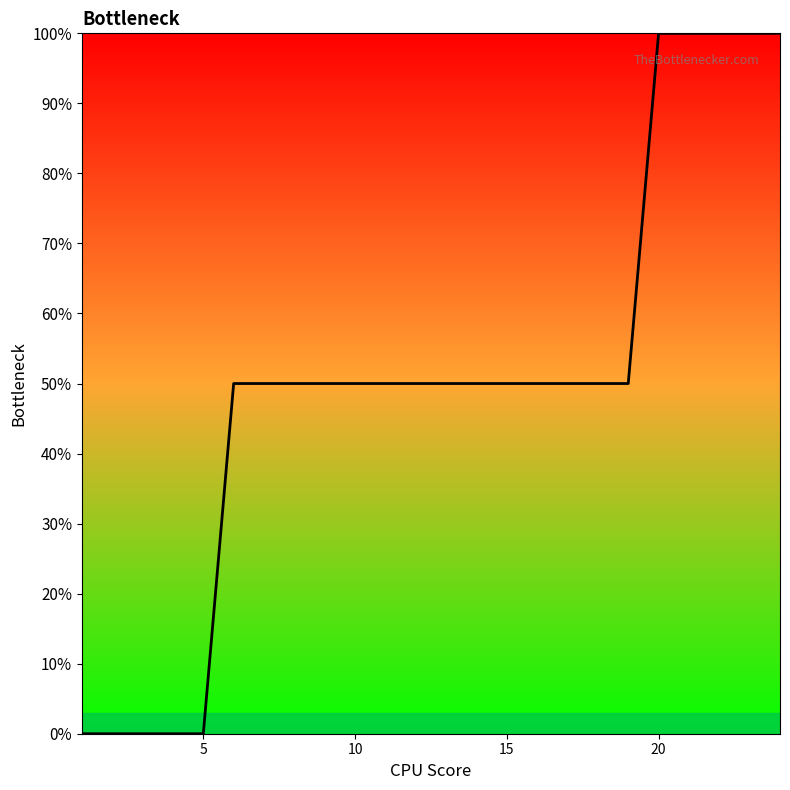

Does the chart have visible grid lines?

No